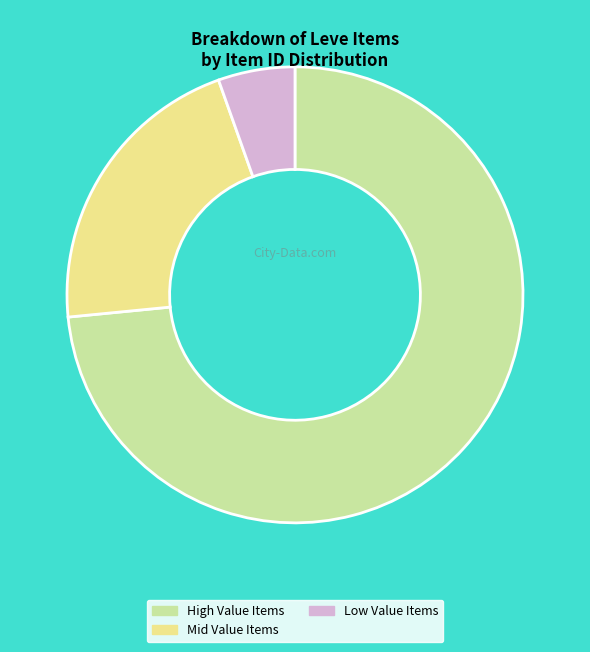

Which category has the smallest portion of the pie?

Low Value Items